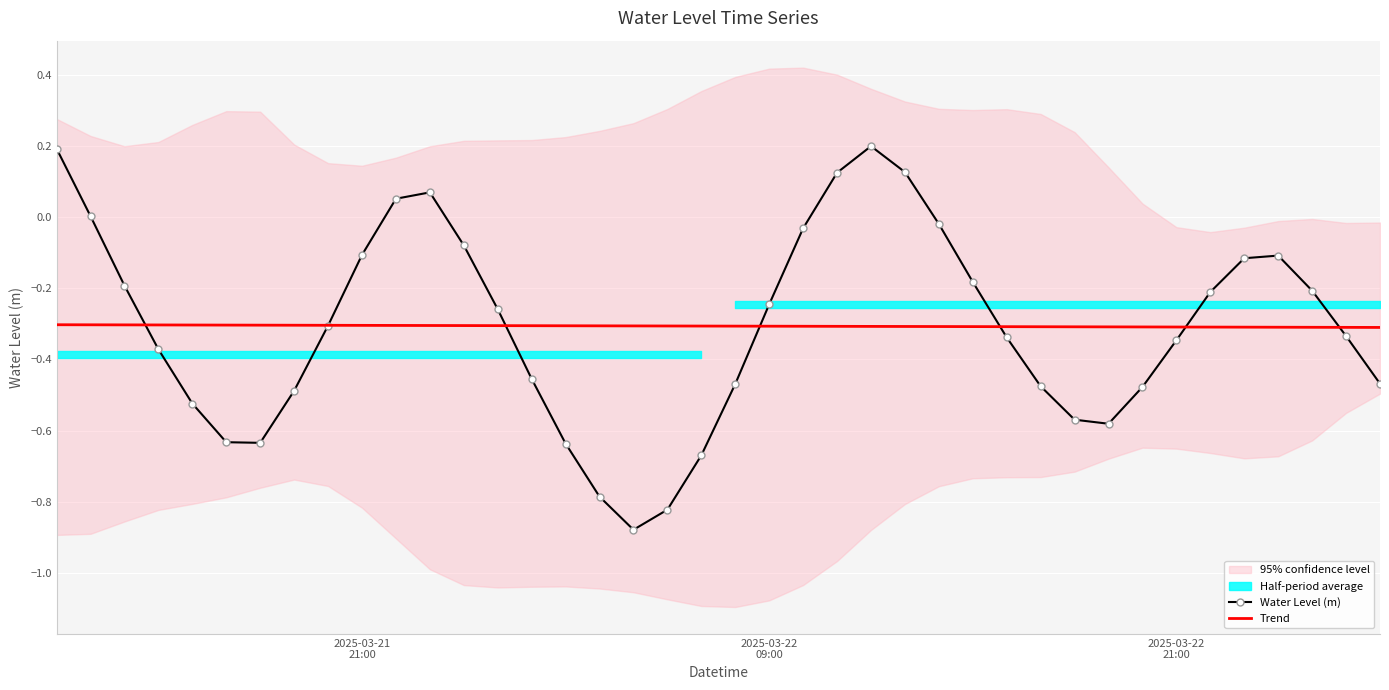

Reading right to left, what are all the values shown in this chart?

Water Level (m): -0.5	-0.3	-0.2	-0.1	-0.1	-0.2	-0.3	-0.5	-0.6	-0.6	-0.5	-0.3	-0.2	-0.0	0.1	0.2	0.1	-0.0	-0.2	-0.5	-0.7	-0.8	-0.9	-0.8	-0.6	-0.5	-0.3	-0.1	0.1	0.1	-0.1	-0.3	-0.5	-0.6	-0.6	-0.5	-0.4	-0.2	0.0	0.2
Trend: -0.3	-0.3	-0.3	-0.3	-0.3	-0.3	-0.3	-0.3	-0.3	-0.3	-0.3	-0.3	-0.3	-0.3	-0.3	-0.3	-0.3	-0.3	-0.3	-0.3	-0.3	-0.3	-0.3	-0.3	-0.3	-0.3	-0.3	-0.3	-0.3	-0.3	-0.3	-0.3	-0.3	-0.3	-0.3	-0.3	-0.3	-0.3	-0.3	-0.3